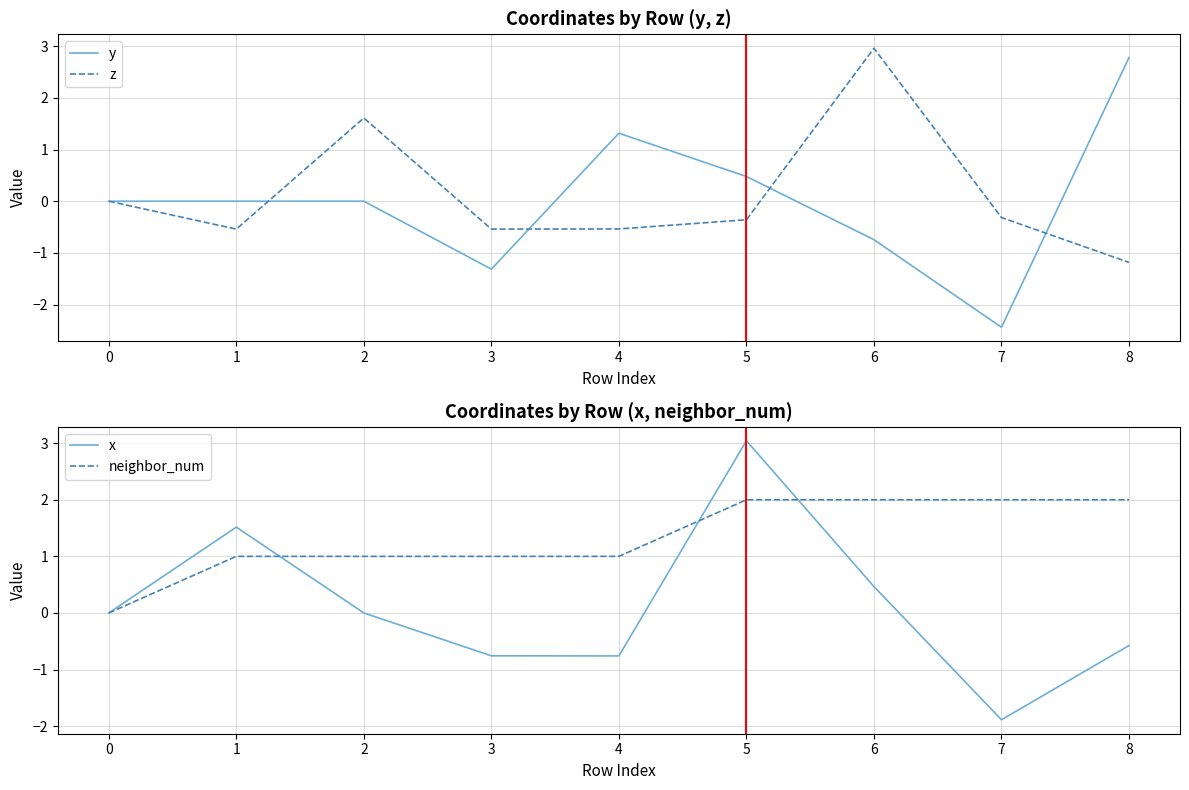

At how many categories does at least one series exceed -1?

9